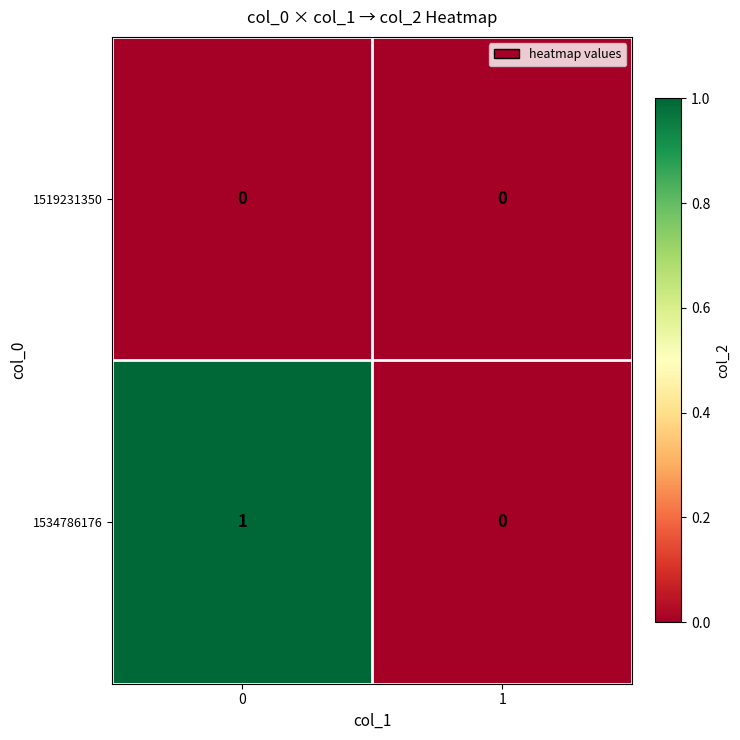

Which series has the largest total across all categories?

1534786176